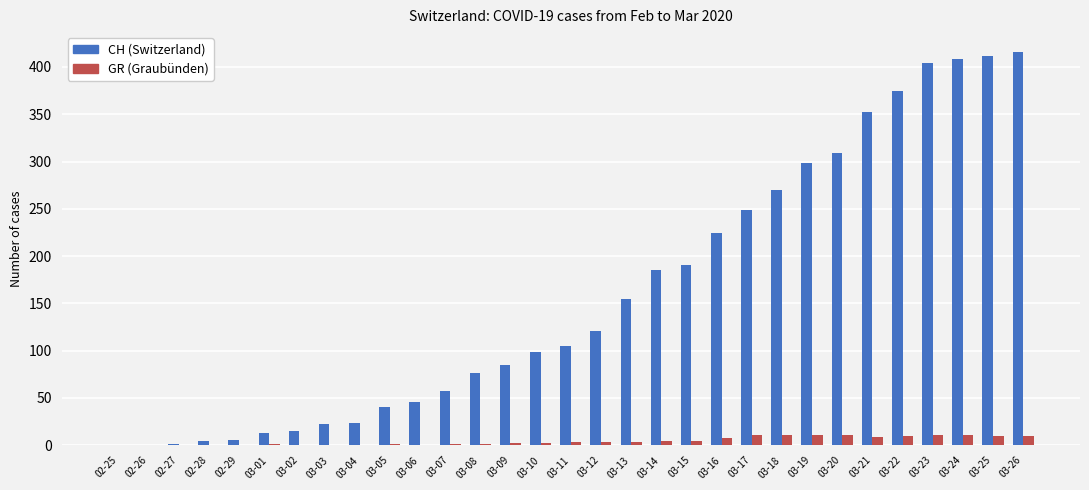

What is the greatest value displayed?

416